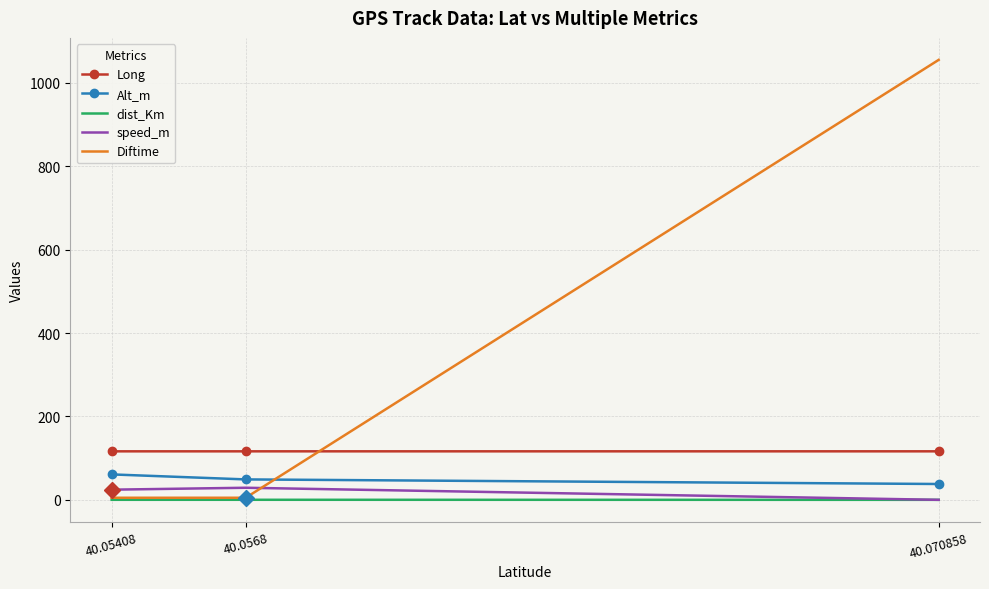

Which series has the widest spread of values?

Diftime